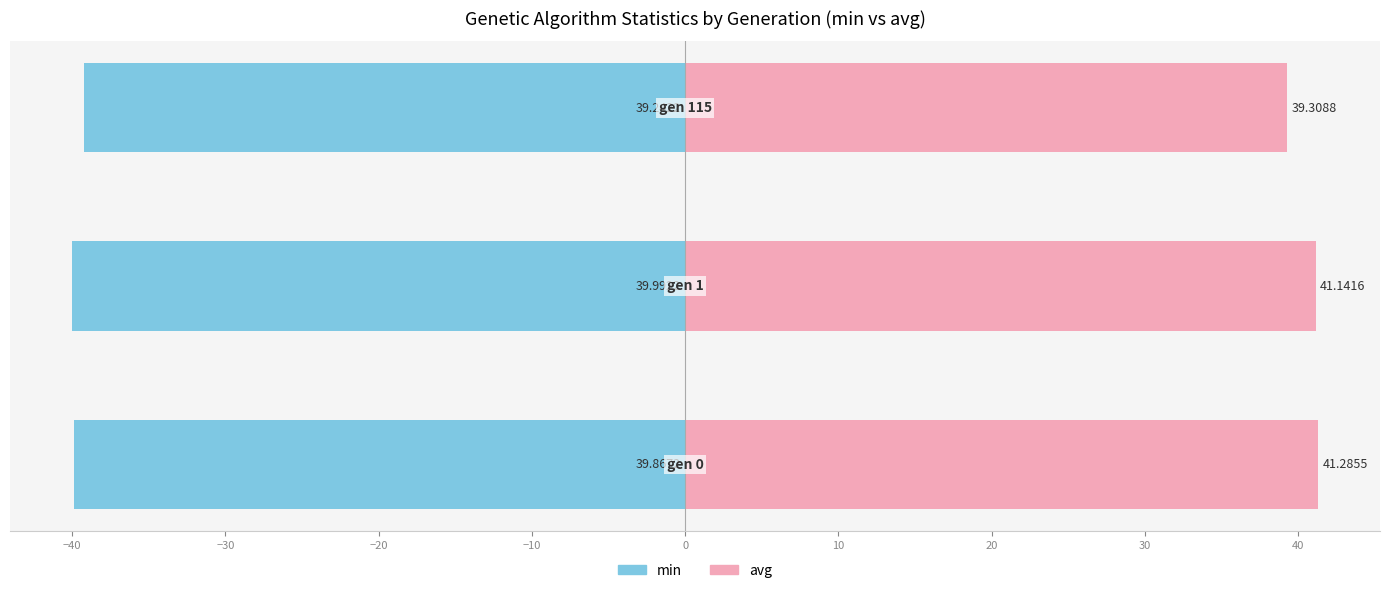

What are all the series names shown in the legend?

min, avg